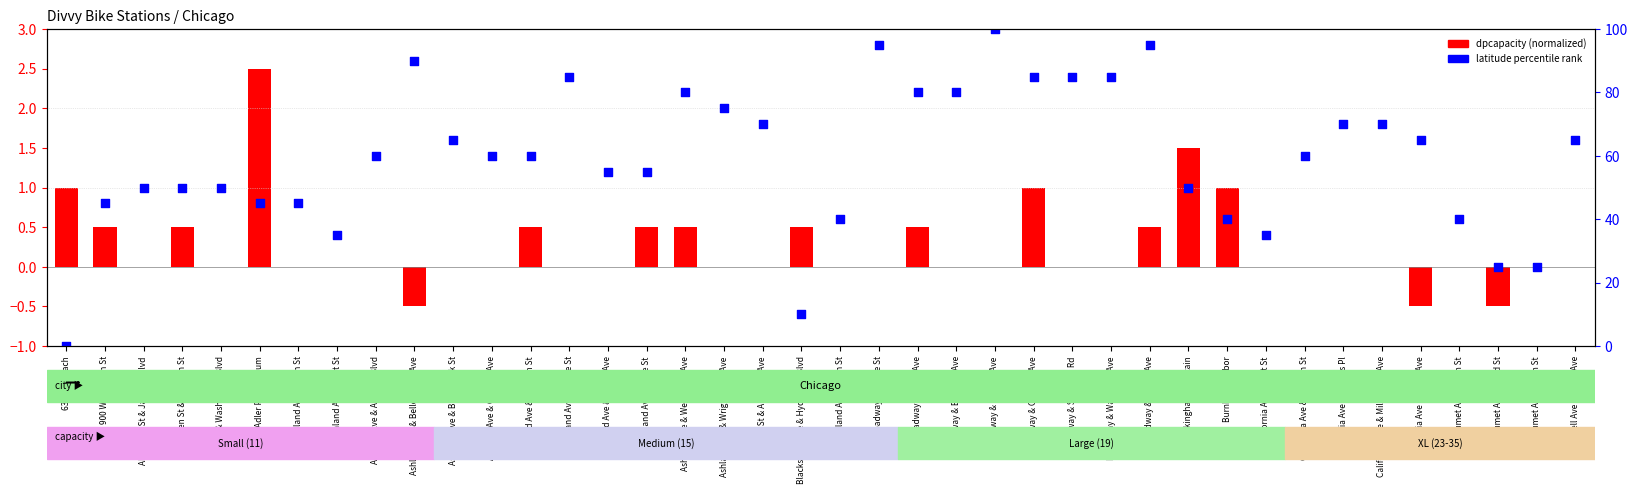

What are all the series names shown in the legend?

dpcapacity (normalized), latitude percentile rank